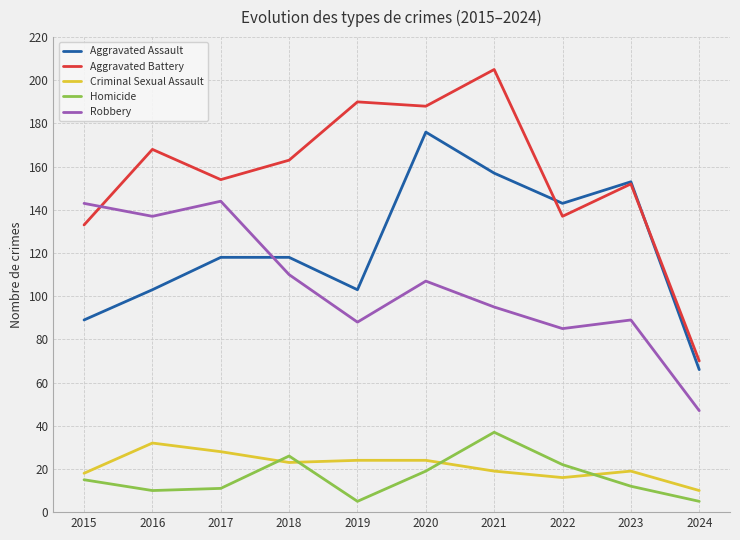

Does the chart display data point markers on the line(s)?

No